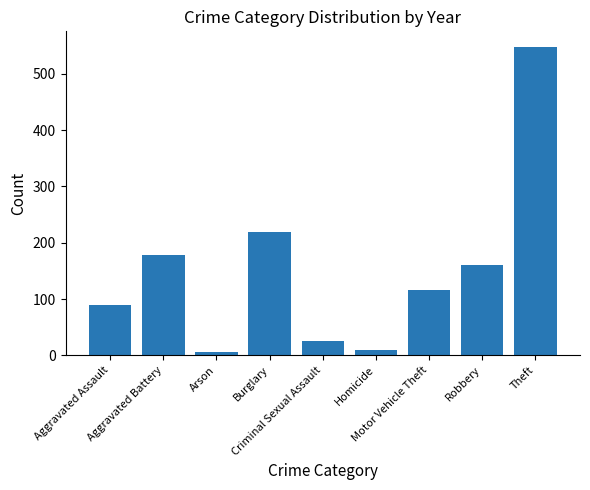

Are the bars grouped side by side (vs. stacked)?

No